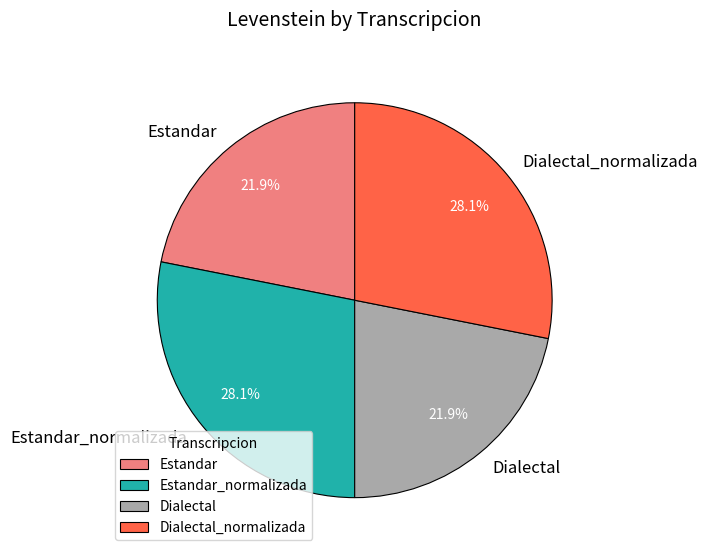

What is the total percentage of Dialectal and Dialectal_normalizada?

50.0%